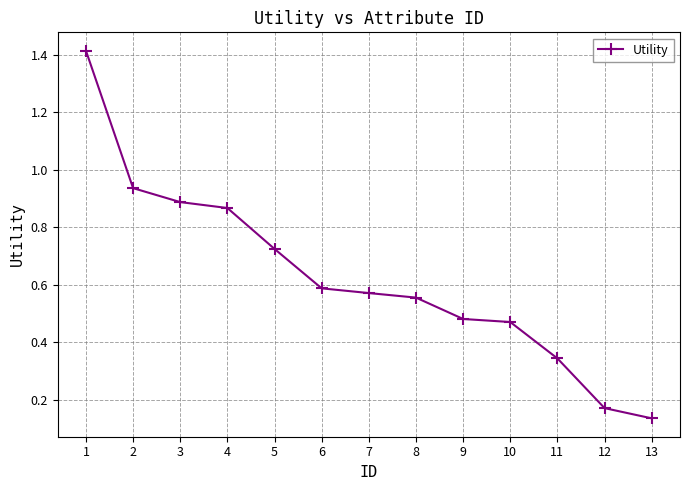

What is the difference between the maximum and minimum values?

1.3